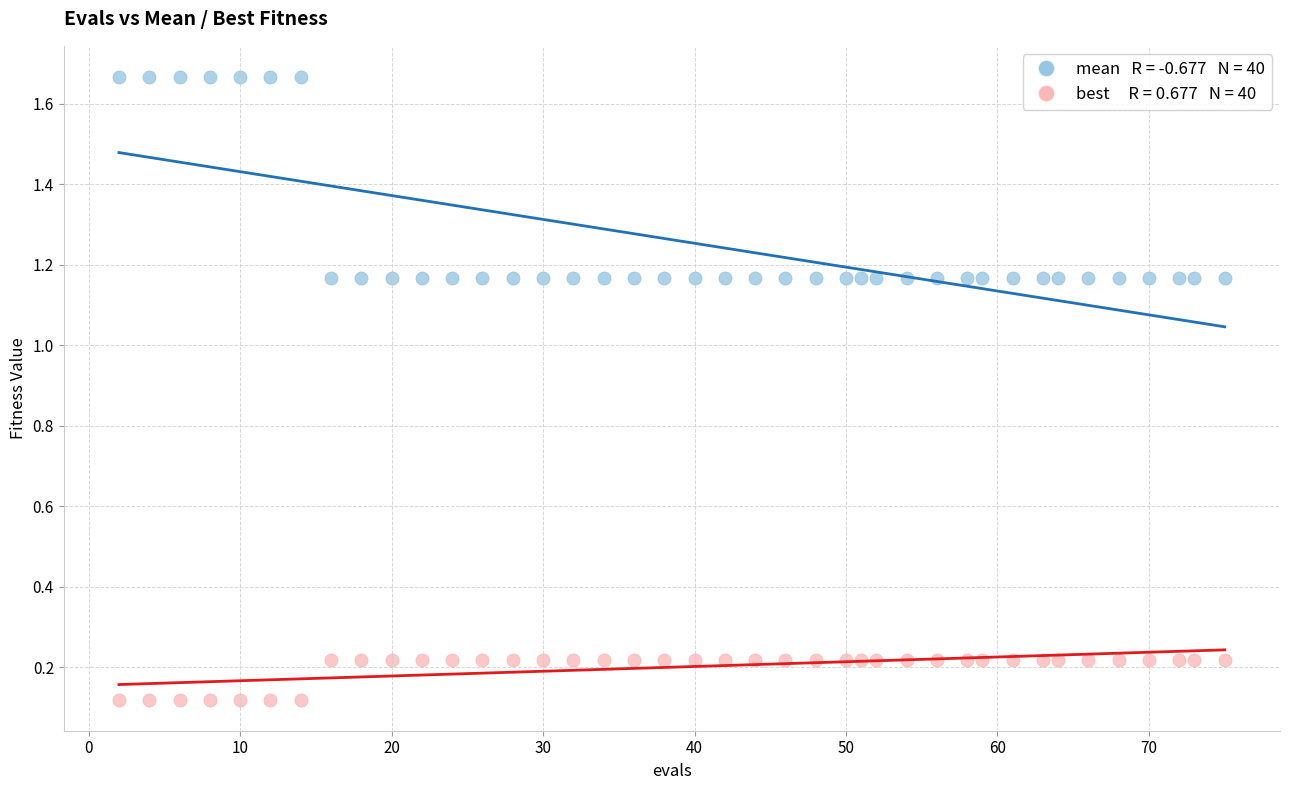

Across all data points, what is the range of Y values (max minus min)?

1.5